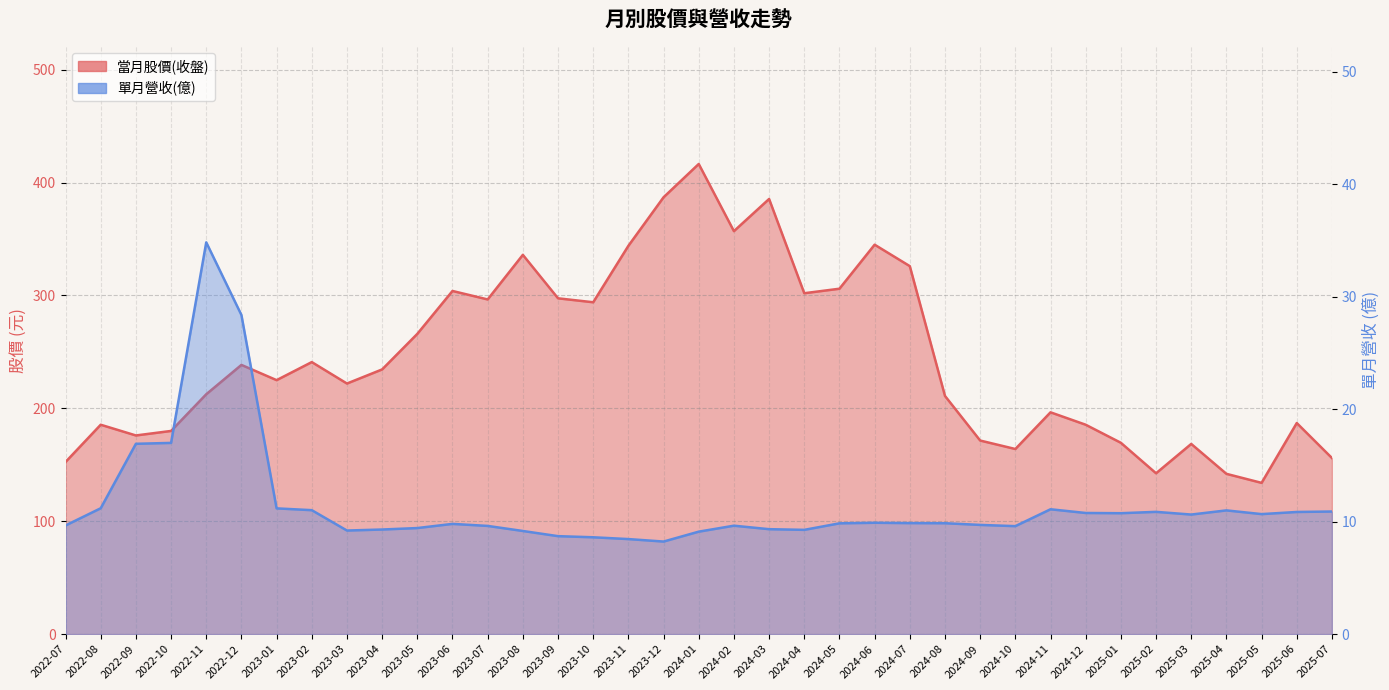

Reading left to right, list all the values displayed in this chart.

當月股價(收盤): 2022-07=152.5	2022-08=185.5	2022-09=176.0	2022-10=180.0	2022-11=212.5	2022-12=238.5	2023-01=225.0	2023-02=241.0	2023-03=222.0	2023-04=234.5	2023-05=266.0	2023-06=304.0	2023-07=296.5	2023-08=336.0	2023-09=297.5	2023-10=294.0	2023-11=344.0	2023-12=387.0	2024-01=416.5	2024-02=357.0	2024-03=385.5	2024-04=302.0	2024-05=306.0	2024-06=345.0	2024-07=326.0	2024-08=211.0	2024-09=171.5	2024-10=164.0	2024-11=196.5	2024-12=185.5	2025-01=169.5	2025-02=142.5	2025-03=168.5	2025-04=142.0	2025-05=134.0	2025-06=187.0	2025-07=156.0
單月營收(億): 2022-07=9.7	2022-08=11.2	2022-09=16.9	2022-10=17.0	2022-11=34.8	2022-12=28.4	2023-01=11.2	2023-02=11.0	2023-03=9.2	2023-04=9.3	2023-05=9.4	2023-06=9.8	2023-07=9.6	2023-08=9.2	2023-09=8.7	2023-10=8.6	2023-11=8.4	2023-12=8.2	2024-01=9.1	2024-02=9.6	2024-03=9.3	2024-04=9.3	2024-05=9.8	2024-06=9.9	2024-07=9.9	2024-08=9.9	2024-09=9.7	2024-10=9.6	2024-11=11.1	2024-12=10.8	2025-01=10.8	2025-02=10.9	2025-03=10.6	2025-04=11.0	2025-05=10.7	2025-06=10.9	2025-07=10.9